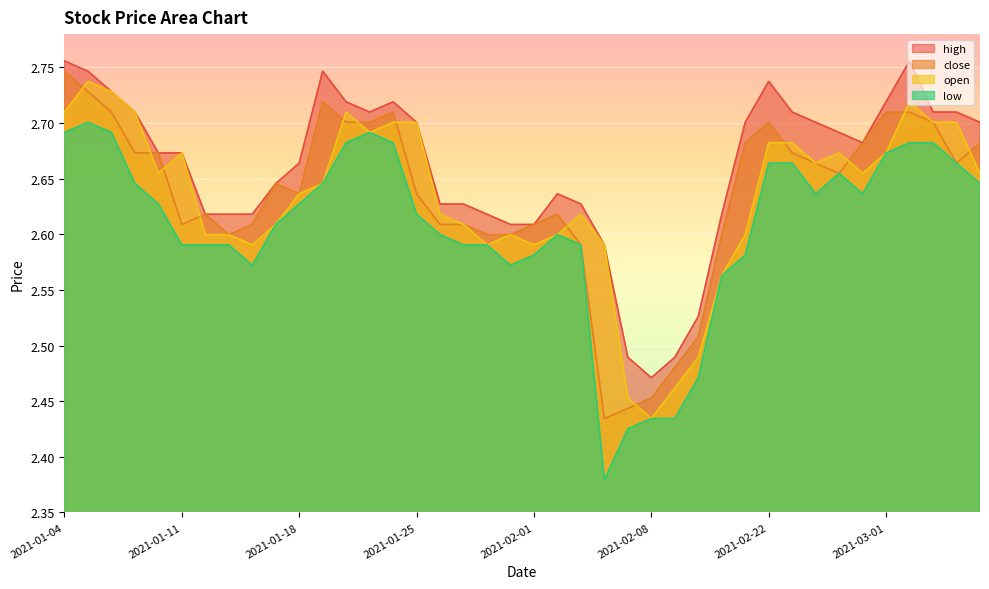

What value does the open series have at 2021-01-11?

2.7